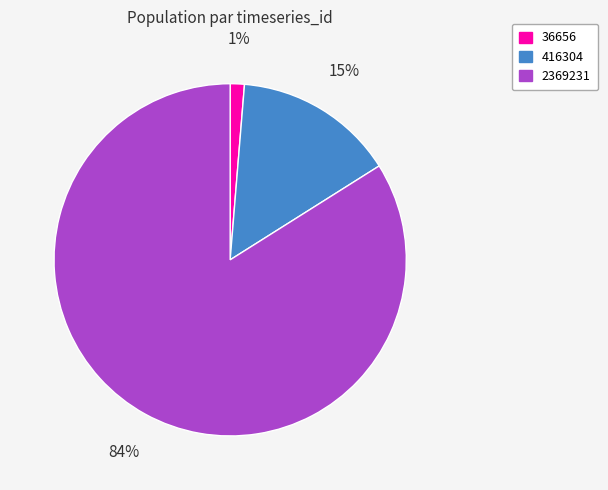

Do 416304 and 2369231 together represent more than half of the pie?

Yes